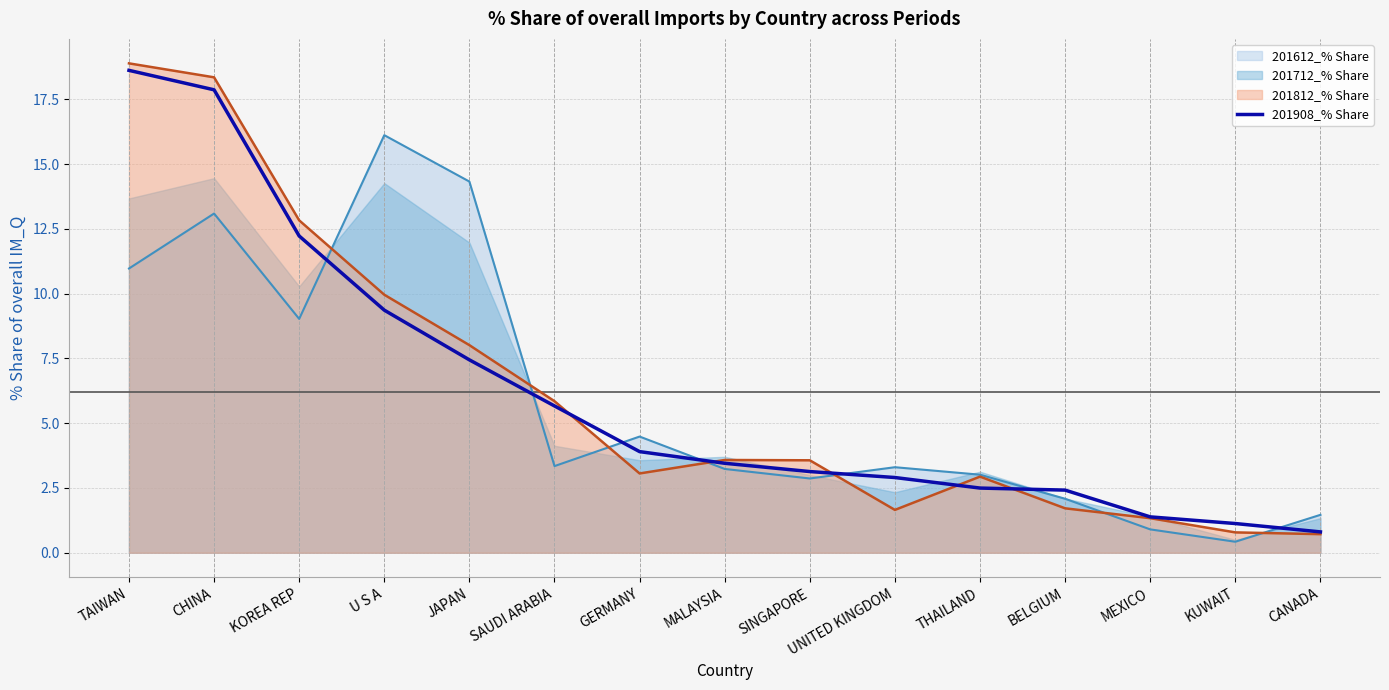

Reading left to right, what are all the values shown in this chart?

TAIWAN=18.6	CHINA=17.9	KOREA REP=12.2	U S A=9.4	JAPAN=7.4	SAUDI ARABIA=5.7	GERMANY=3.9	MALAYSIA=3.5	SINGAPORE=3.1	UNITED KINGDOM=2.9	THAILAND=2.5	BELGIUM=2.4	MEXICO=1.4	KUWAIT=1.1	CANADA=0.8